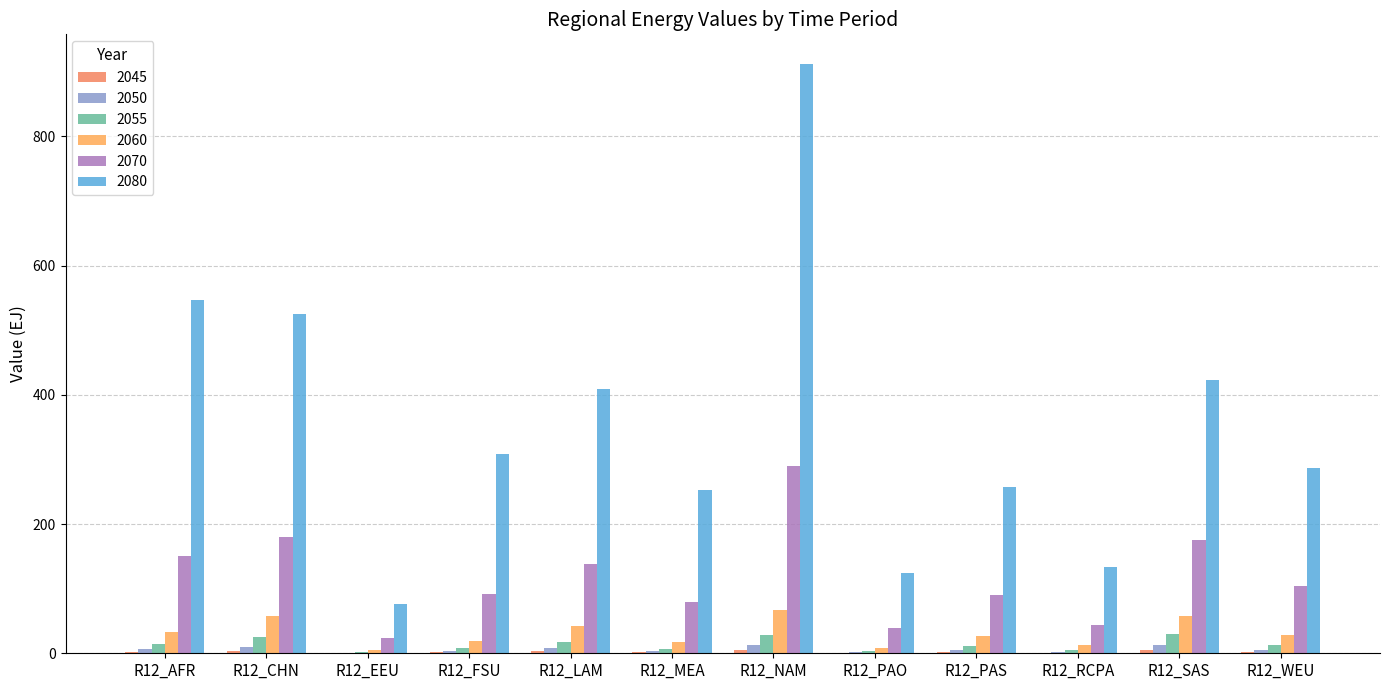

How many groups of bars are there?

12